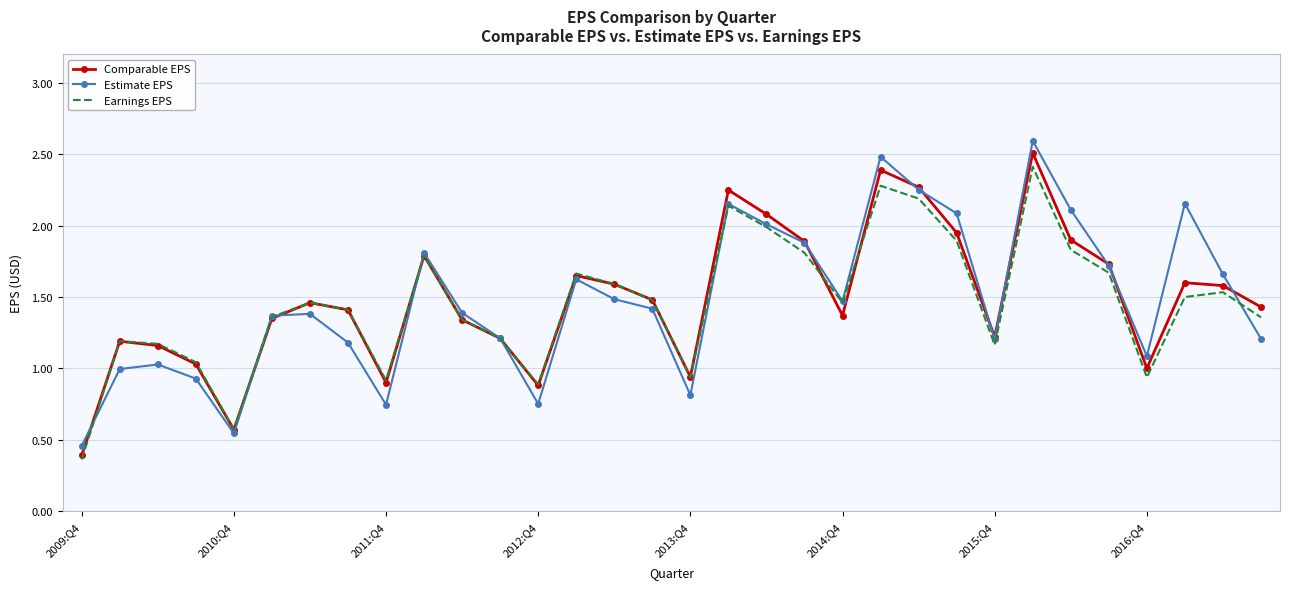

Which series has the largest range (max minus min)?

Estimate EPS